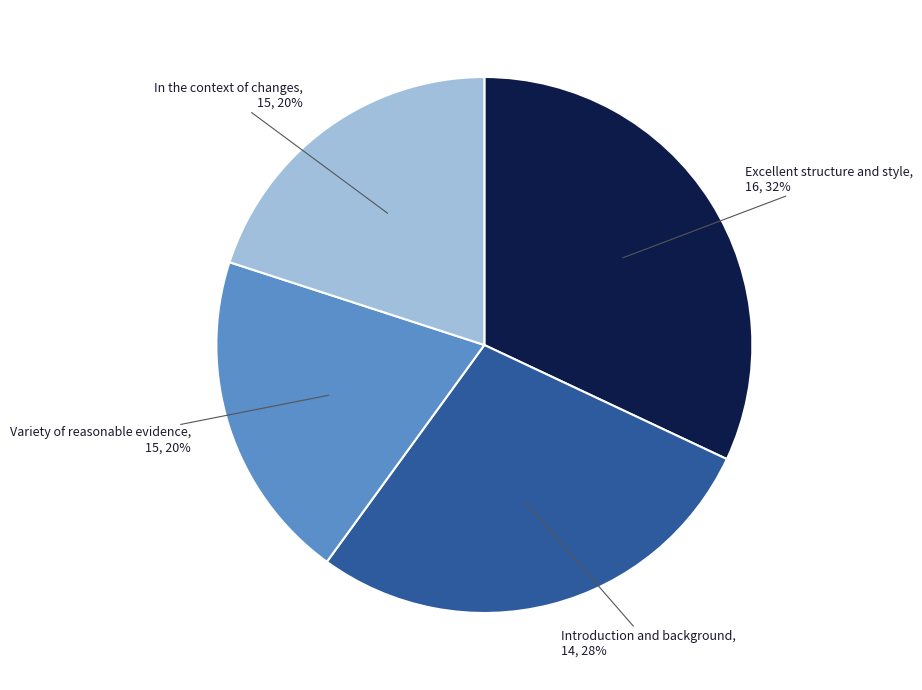

Is it true that Introduction and background, 14, 28% is 28% of the pie?

True